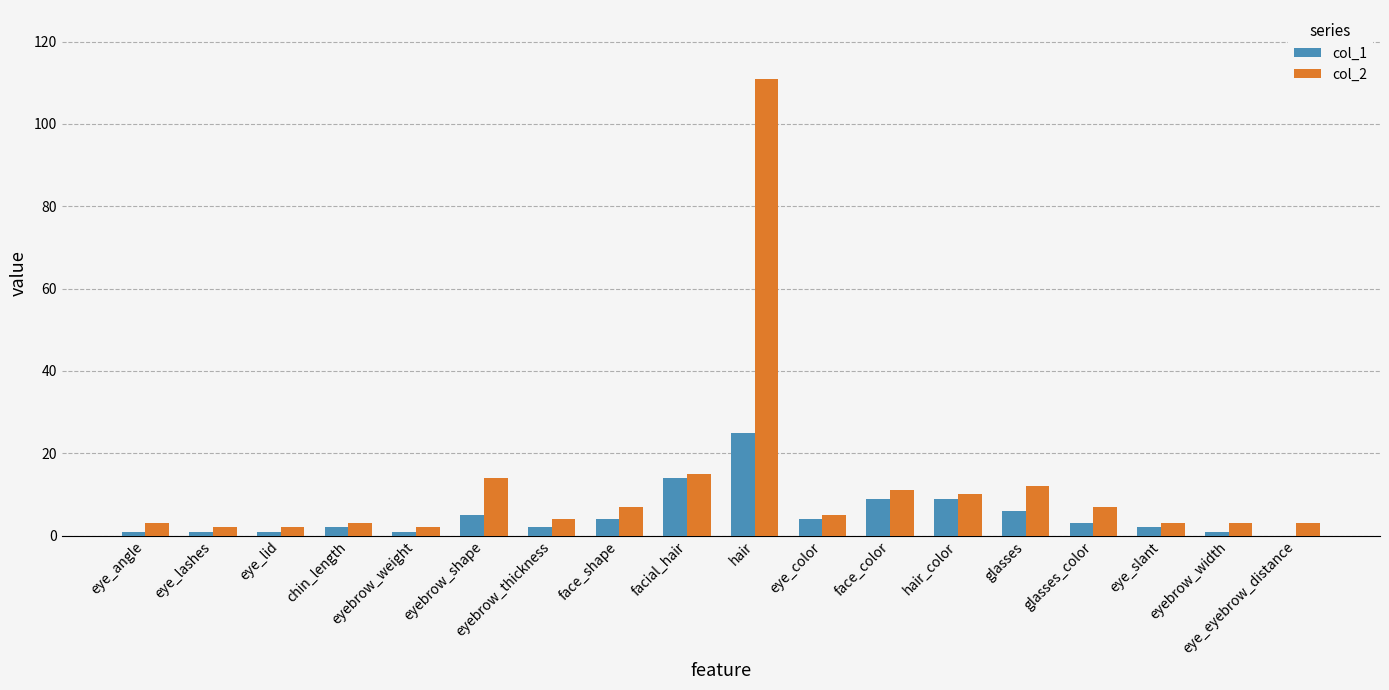

How many categories are shown in the chart?

18